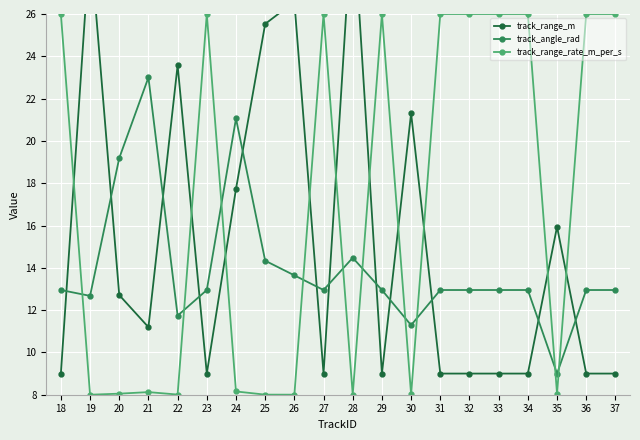

Between 37 and 27, which is larger?

37